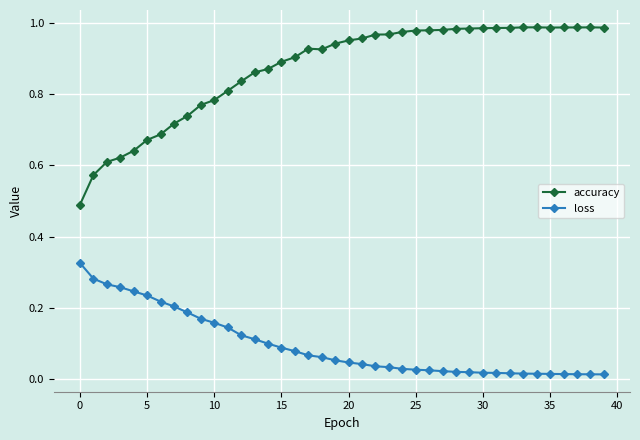

List the series in order of their peak value, highest first.

accuracy, loss